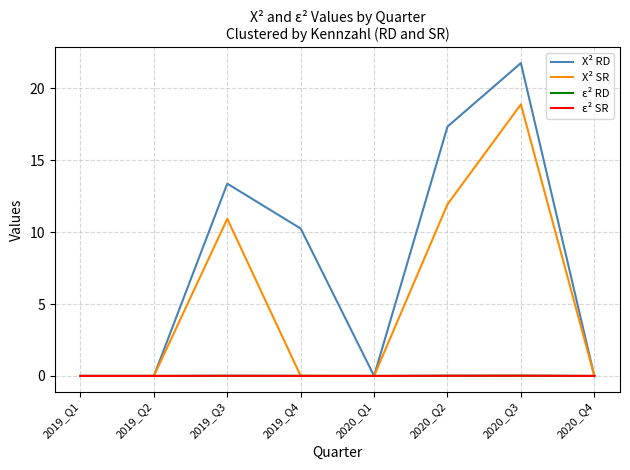

The ε² RD series shows 0.0 at 2020_Q4. True or false?

True